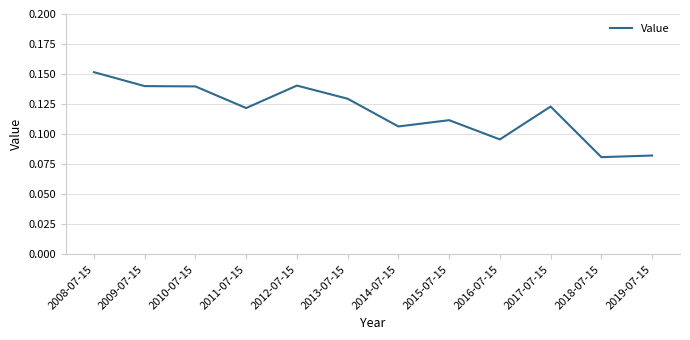

The value at 2011-07-15 is 0.2. True or false?

False